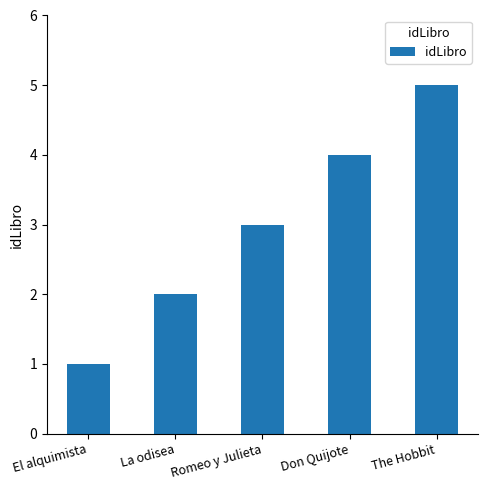

What is the ratio of the value at Romeo y Julieta to the value at La odisea?

1.5